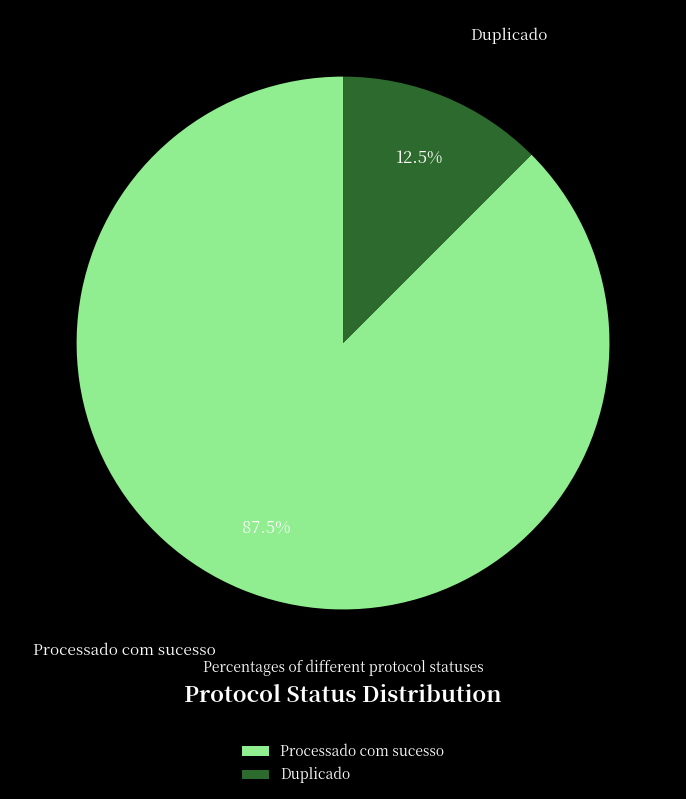

Which has a higher value, Duplicado or Processado com sucesso?

Processado com sucesso